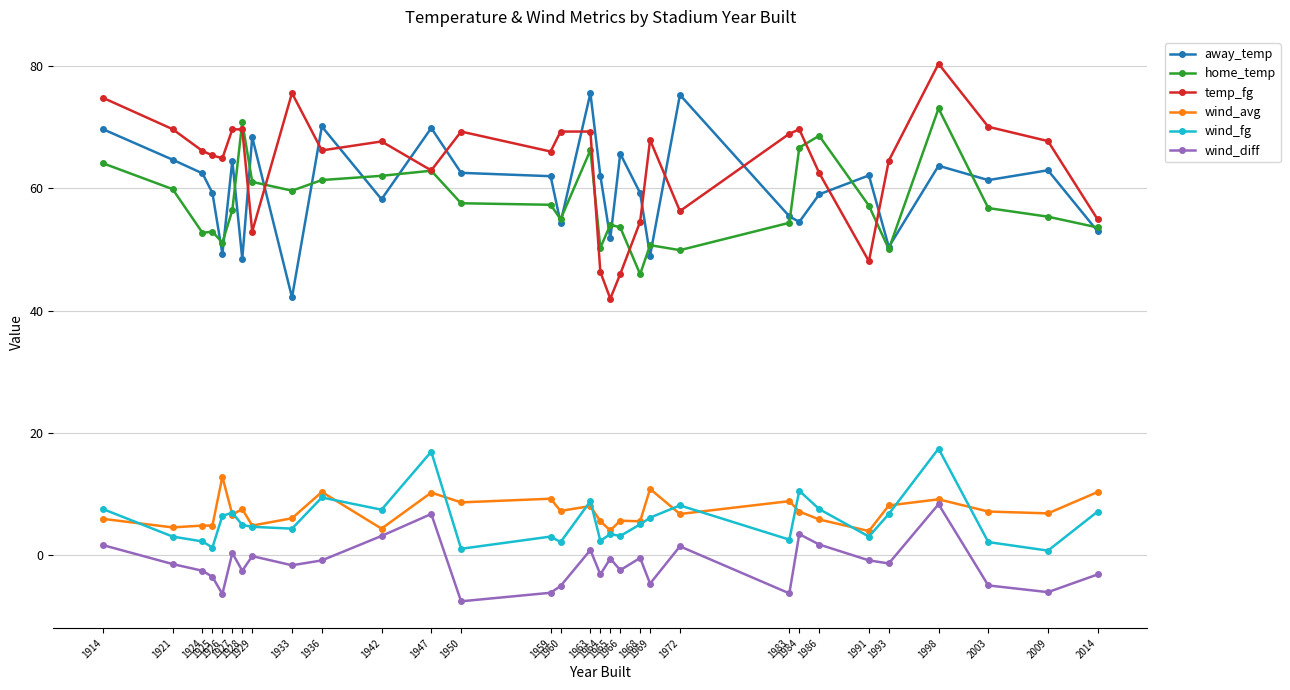

True or false: wind_diff and temp_fg intersect in this chart.

False